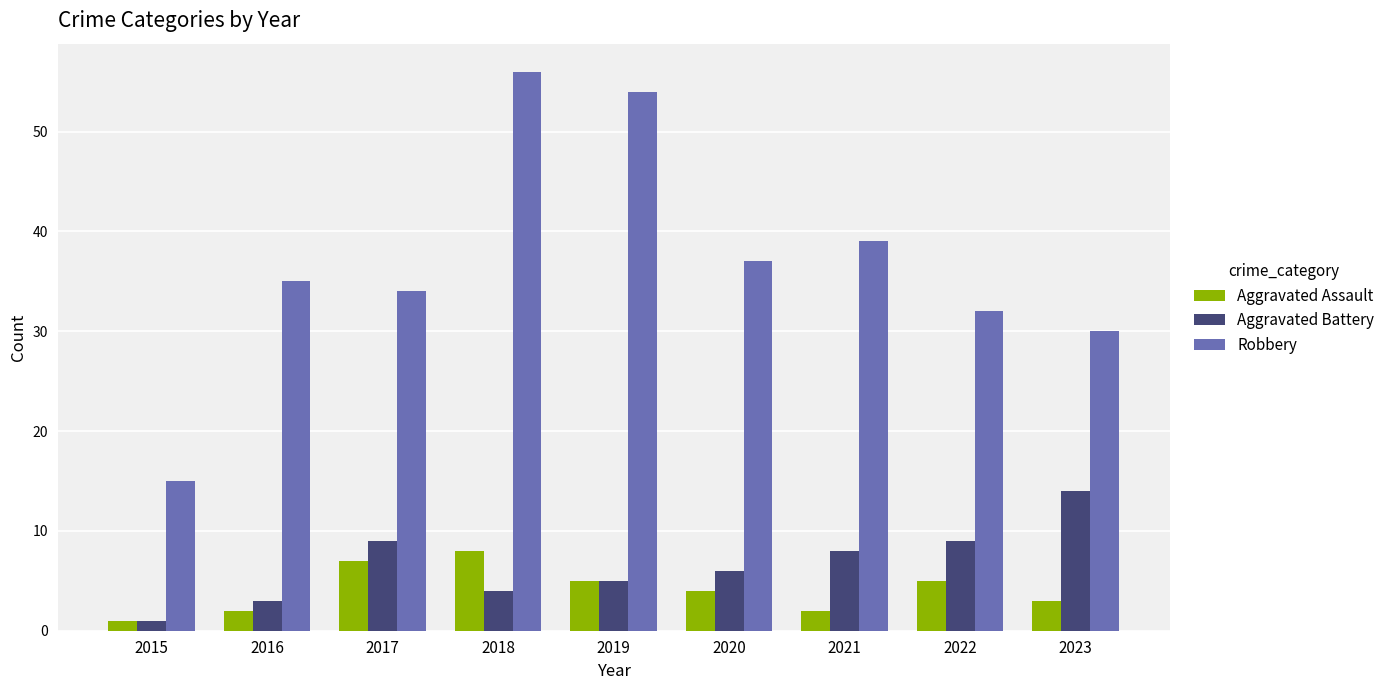

What is the value of the Aggravated Assault bar at the 5th from the left?

5